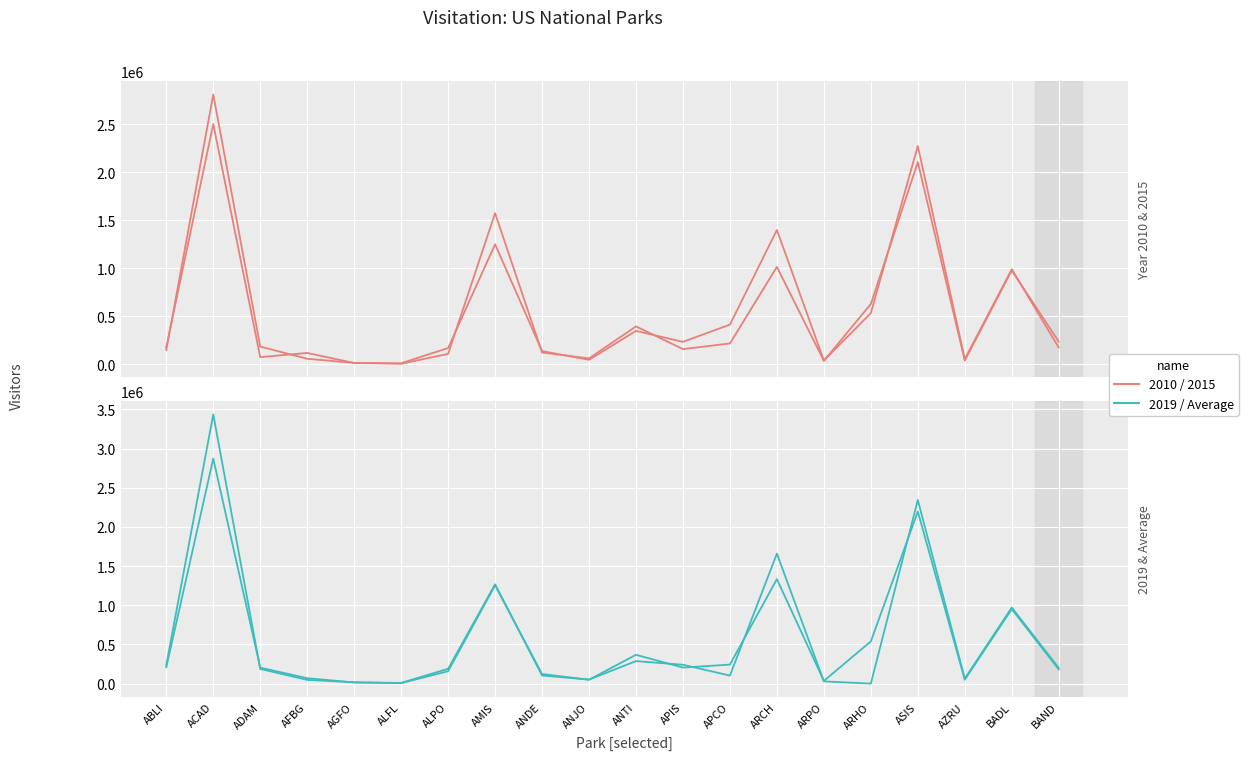

What is the difference between the Year 2019 values at ARHO and ABLI?

238226.0